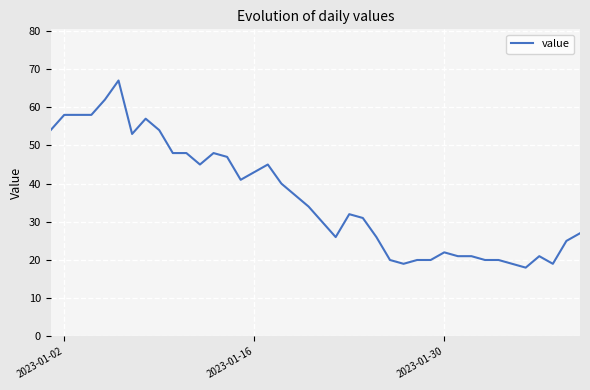

What is the smallest value displayed?

18